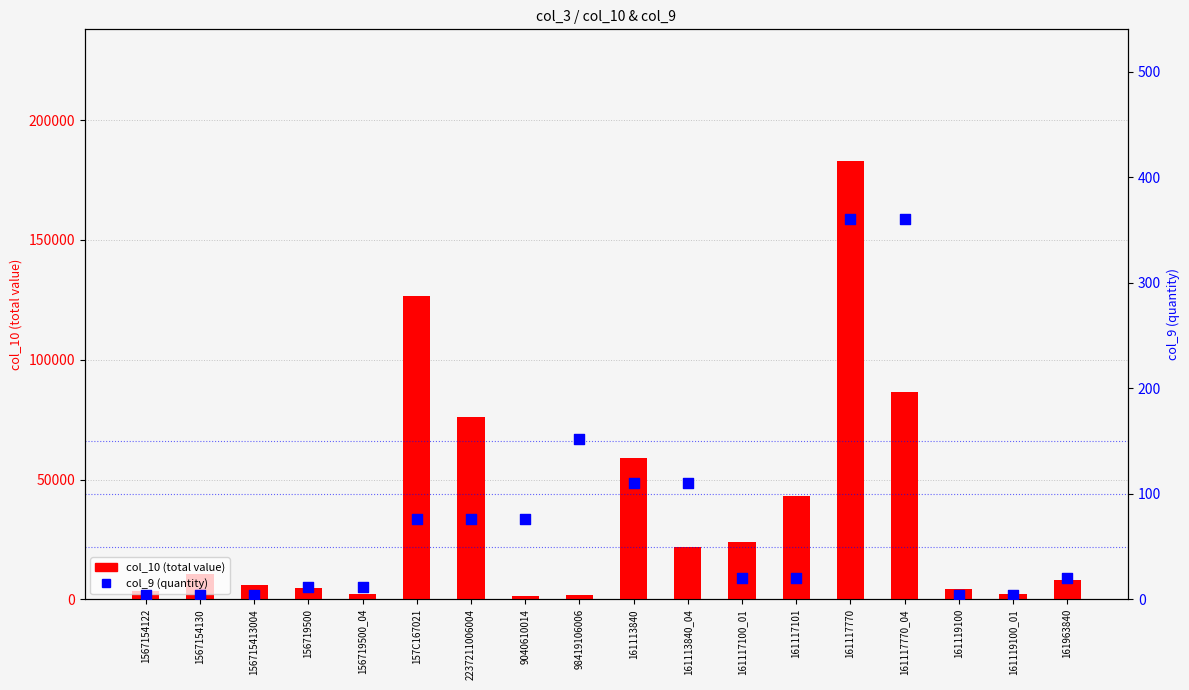

Which series contains the highest Y value?

col_10 (total value)